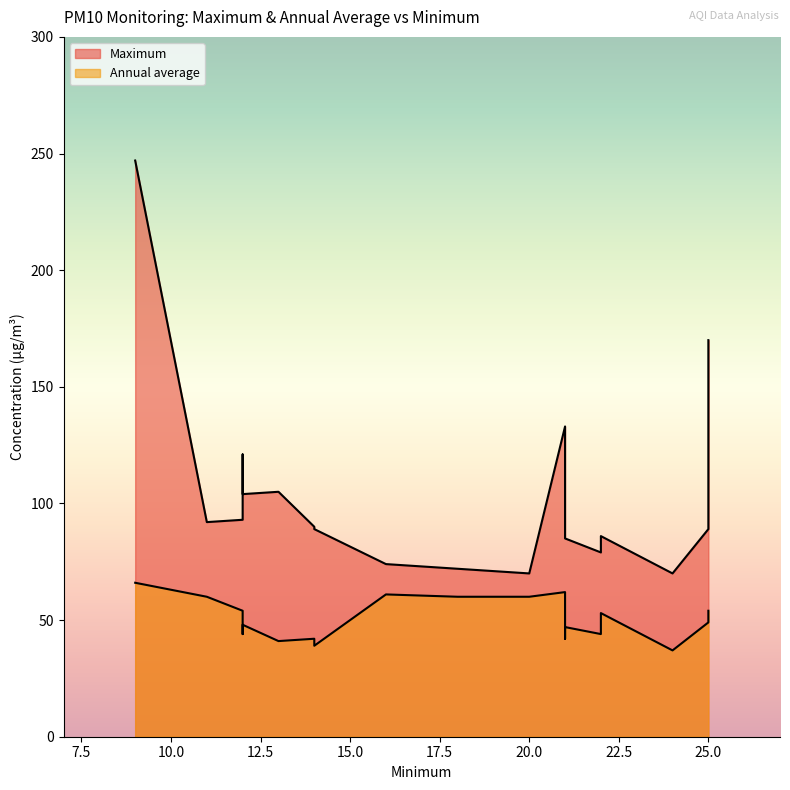

Does the chart display data point markers on the line(s)?

No